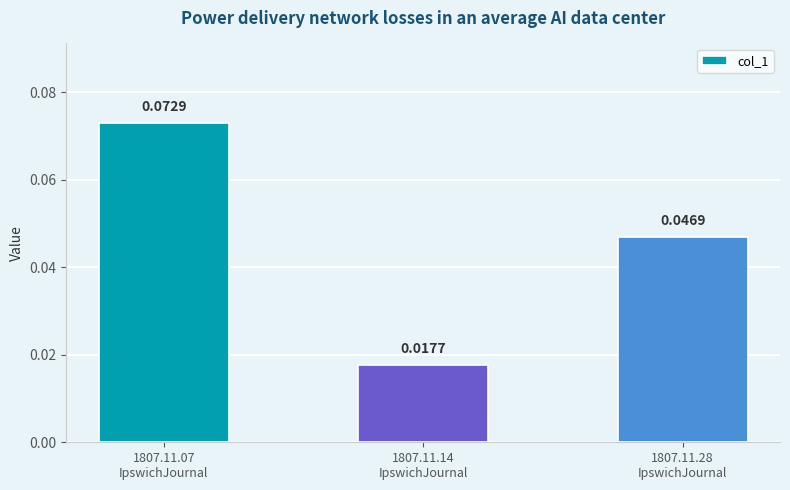

How many distinct data groups are displayed?

1